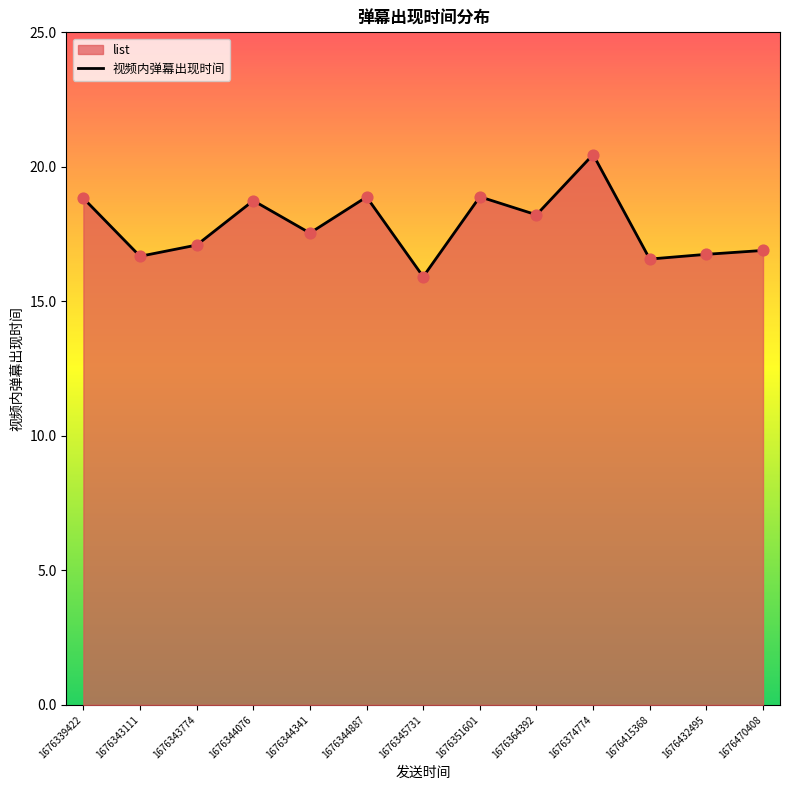

Approximately how many times larger is the value at 1676343774 compared to 1676364392?

0.9